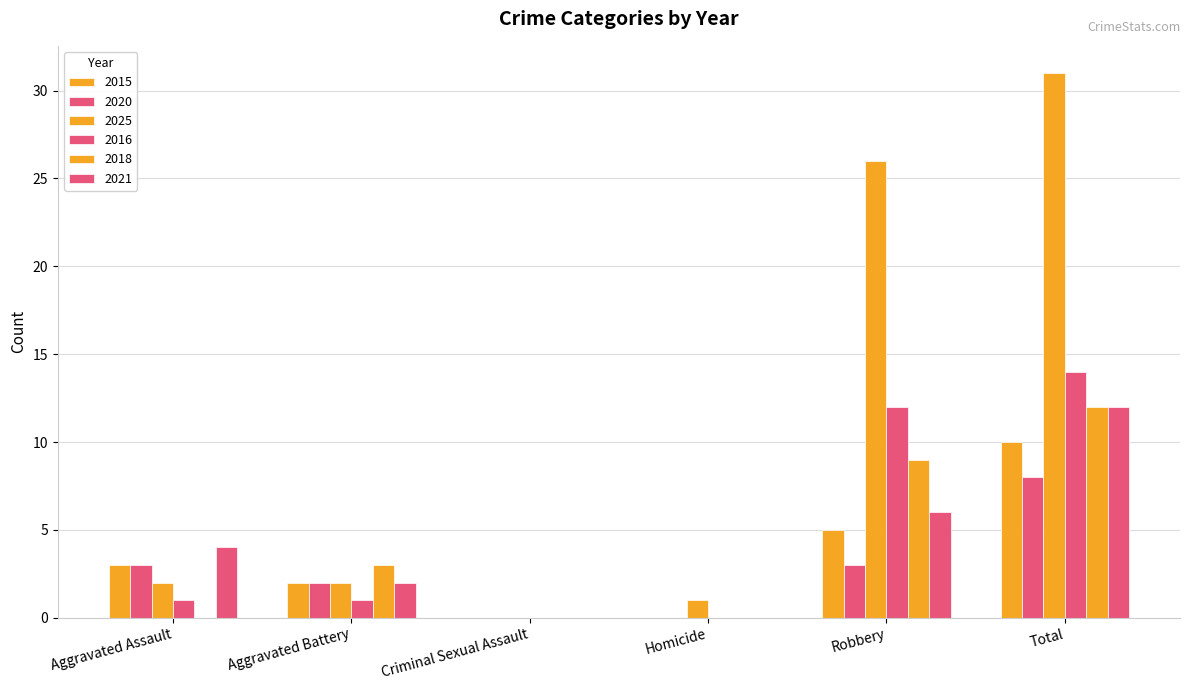

The value of 2018 at Total is 20. True or false?

False